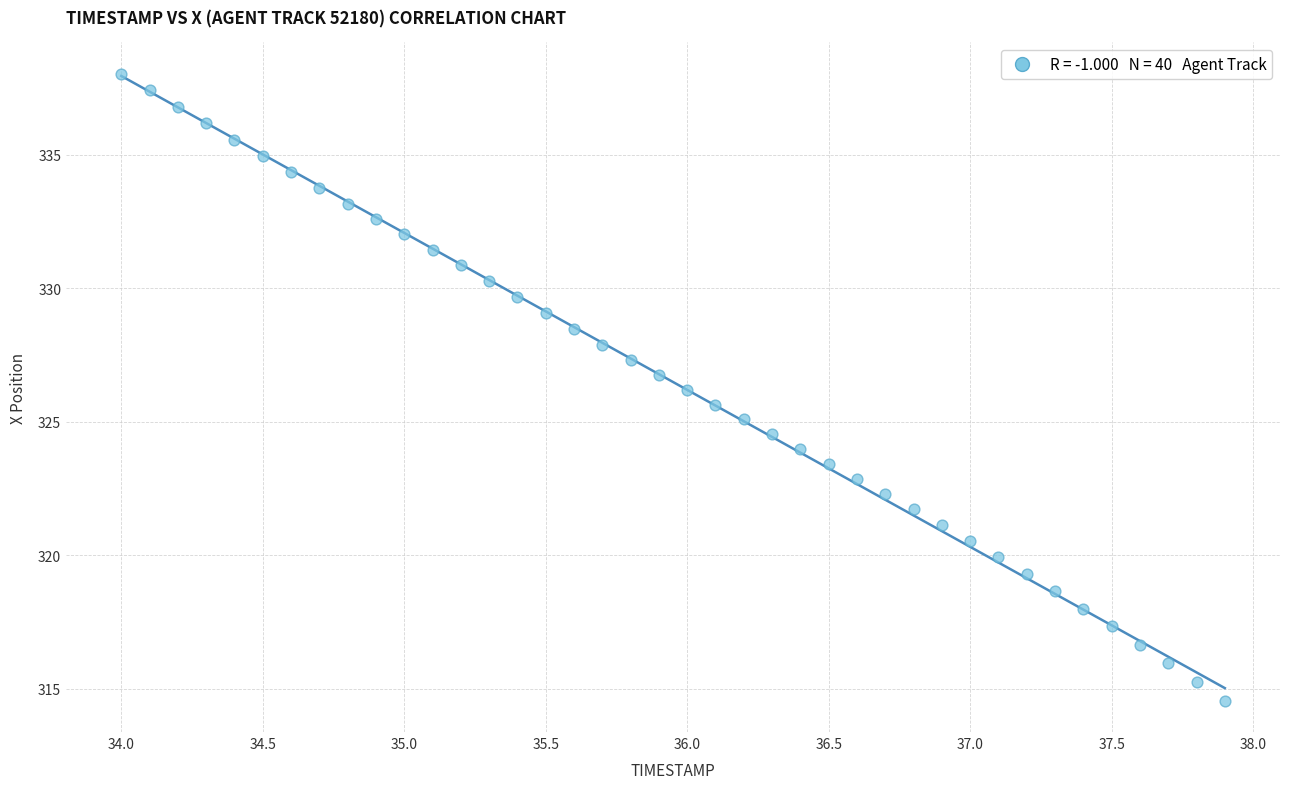

What is the range of Y values (max minus min)?

23.5